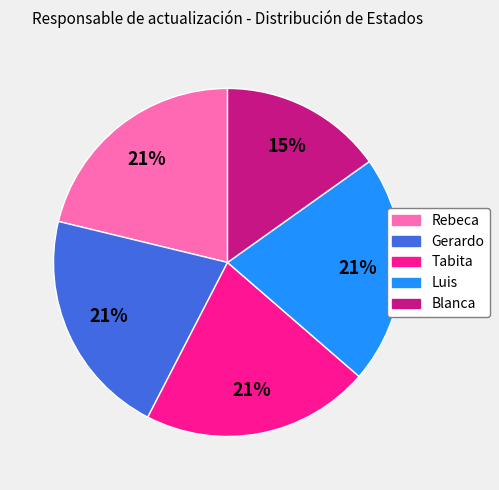

What is the smallest slice in the pie chart?

Blanca